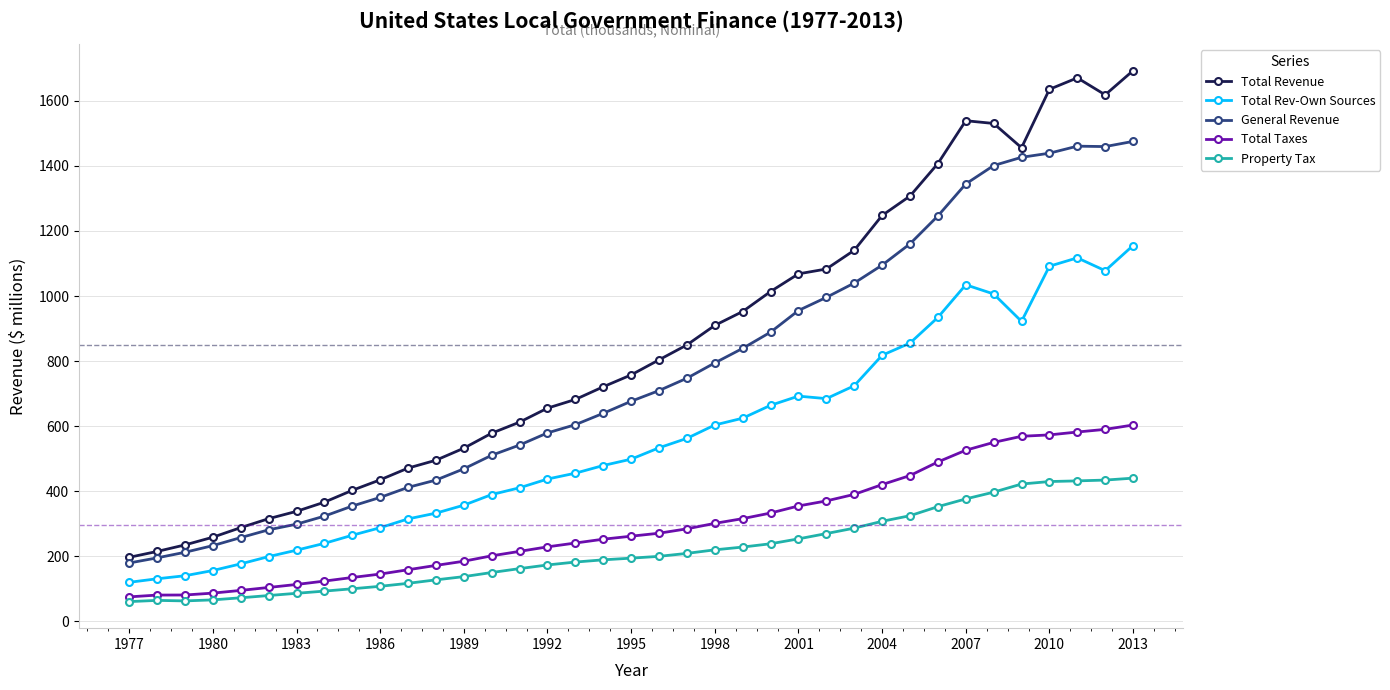

Which series has the largest range (max minus min)?

Total Revenue